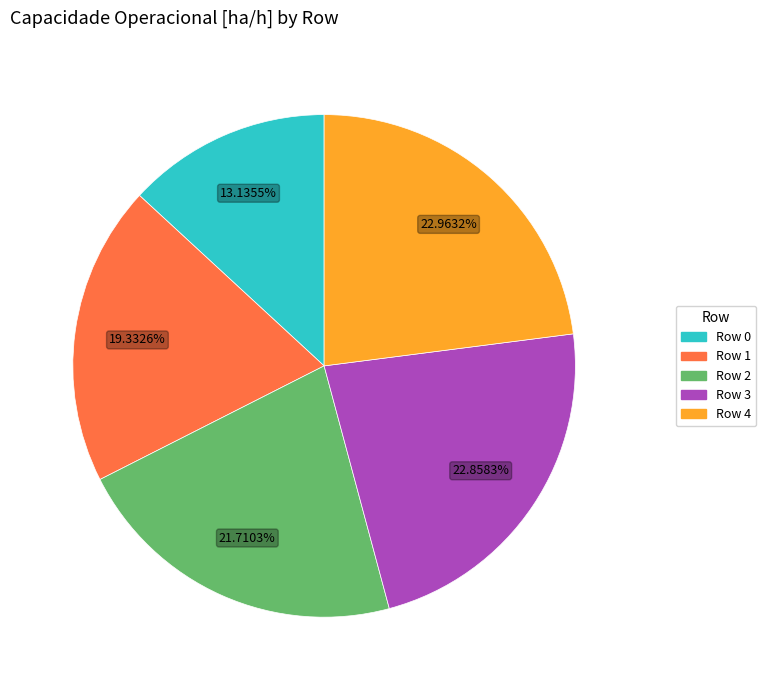

Is there a majority slice in this chart?

No